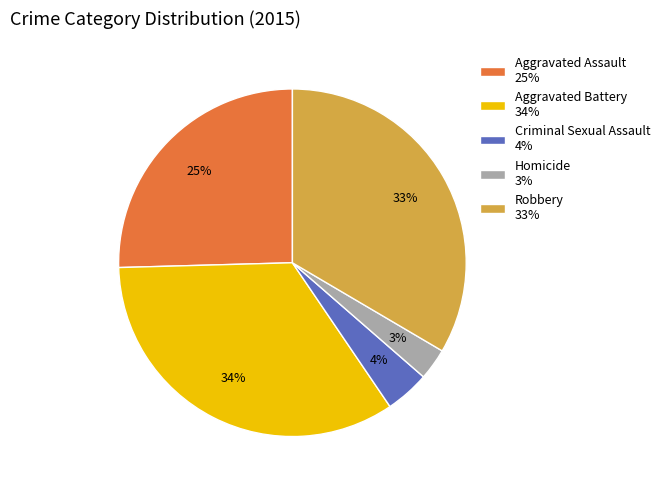

Which has a higher value, Robbery 33% or Aggravated Assault 25%?

Robbery 33%